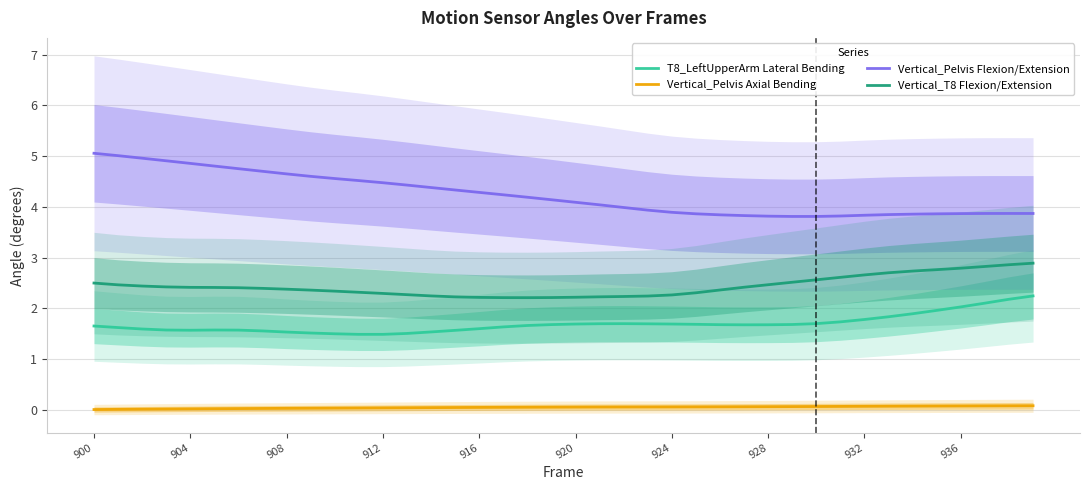

Reading right to left, what are all the values shown in this chart?

T8_LeftUpperArm Lateral Bending: 2.2	2.2	2.1	2.0	2.0	1.9	1.8	1.8	1.7	1.7	1.7	1.7	1.7	1.7	1.7	1.7	1.7	1.7	1.7	1.7	1.7	1.7	1.6	1.6	1.6	1.5	1.5	1.5	1.5	1.5	1.5	1.5	1.6	1.6	1.6	1.6	1.6	1.6	1.6	1.7
Vertical_Pelvis Axial Bending: 0.1	0.1	0.1	0.1	0.1	0.1	0.1	0.1	0.1	0.1	0.1	0.1	0.1	0.1	0.1	0.1	0.1	0.1	0.1	0.1	0.1	0.1	0.1	0.0	0.0	0.0	0.0	0.0	0.0	0.0	0.0	0.0	0.0	0.0	0.0	0.0	0.0	0.0	0.0	0.0
Vertical_Pelvis Flexion/Extension: 3.9	3.9	3.9	3.9	3.9	3.9	3.8	3.8	3.8	3.8	3.8	3.8	3.8	3.8	3.9	3.9	3.9	4.0	4.0	4.1	4.1	4.2	4.2	4.3	4.3	4.4	4.4	4.5	4.5	4.6	4.6	4.6	4.7	4.8	4.8	4.9	4.9	5.0	5.0	5.1
Vertical_T8 Flexion/Extension: 2.9	2.9	2.8	2.8	2.8	2.7	2.7	2.7	2.6	2.6	2.5	2.5	2.4	2.4	2.3	2.3	2.2	2.2	2.2	2.2	2.2	2.2	2.2	2.2	2.2	2.2	2.3	2.3	2.3	2.3	2.4	2.4	2.4	2.4	2.4	2.4	2.4	2.4	2.5	2.5